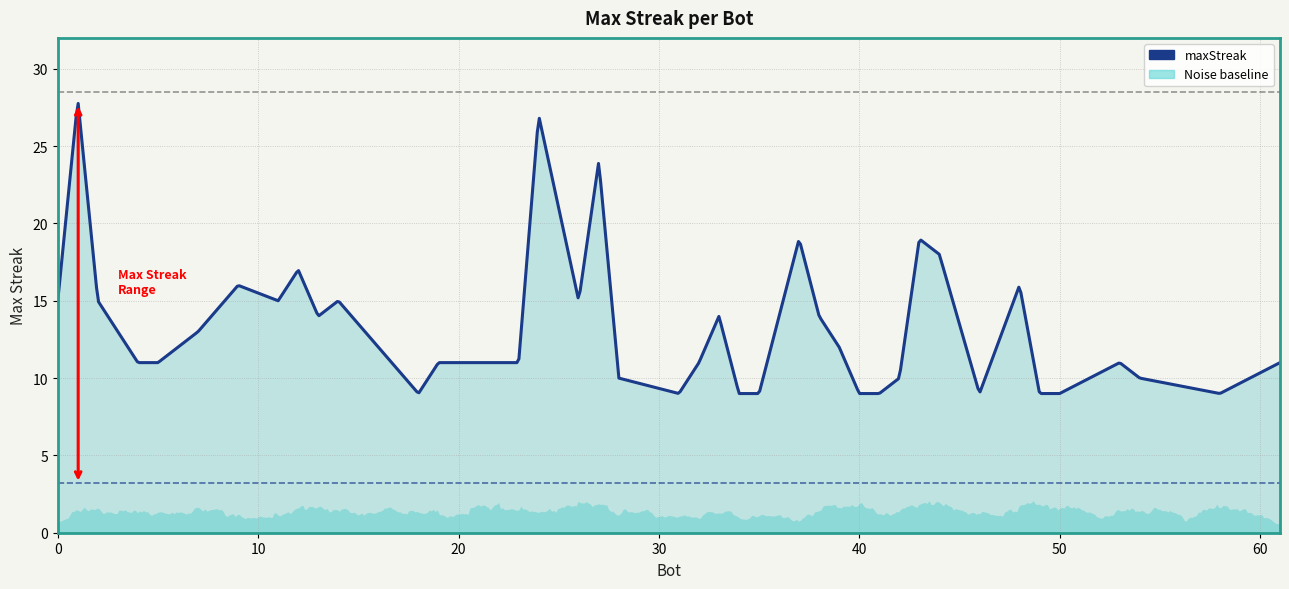

At which category does the chart reach its minimum across all series?

58